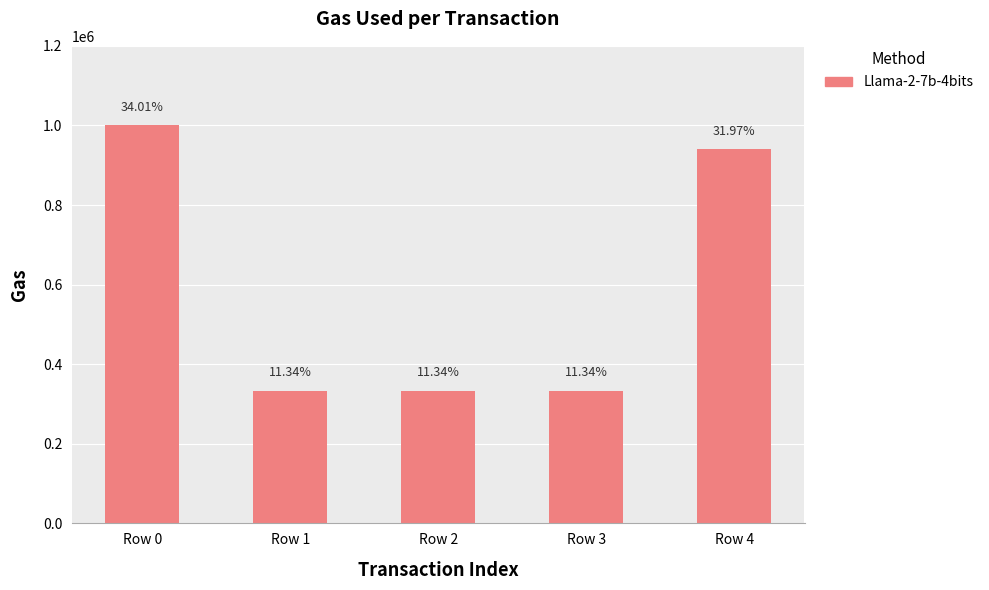

Are the bars grouped side by side (vs. stacked)?

No